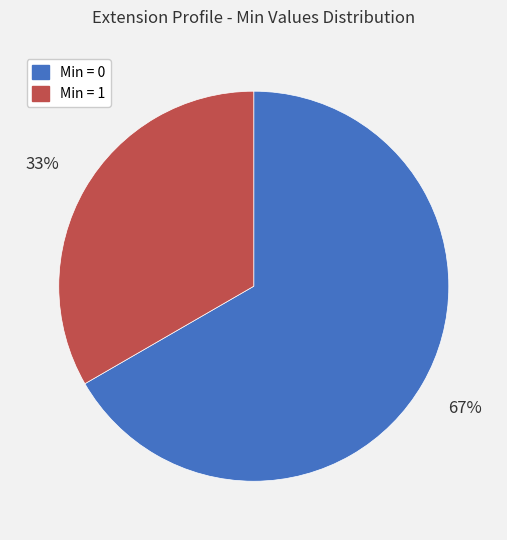

To the nearest percent, what is the average slice percentage?

50%